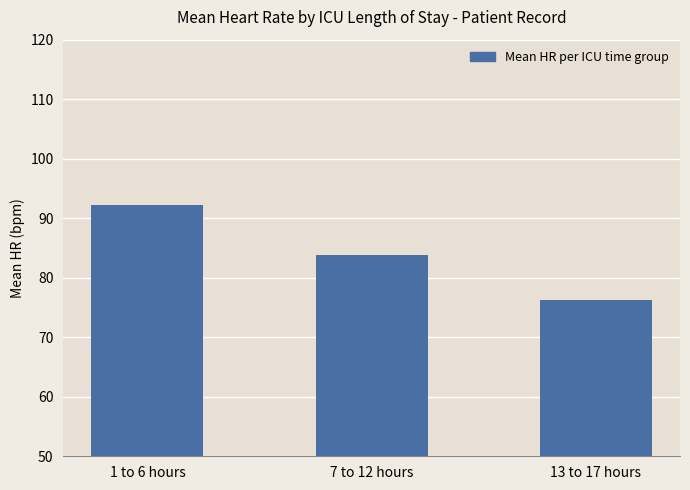

At which category does the chart reach its minimum across all series?

13 to 17 hours